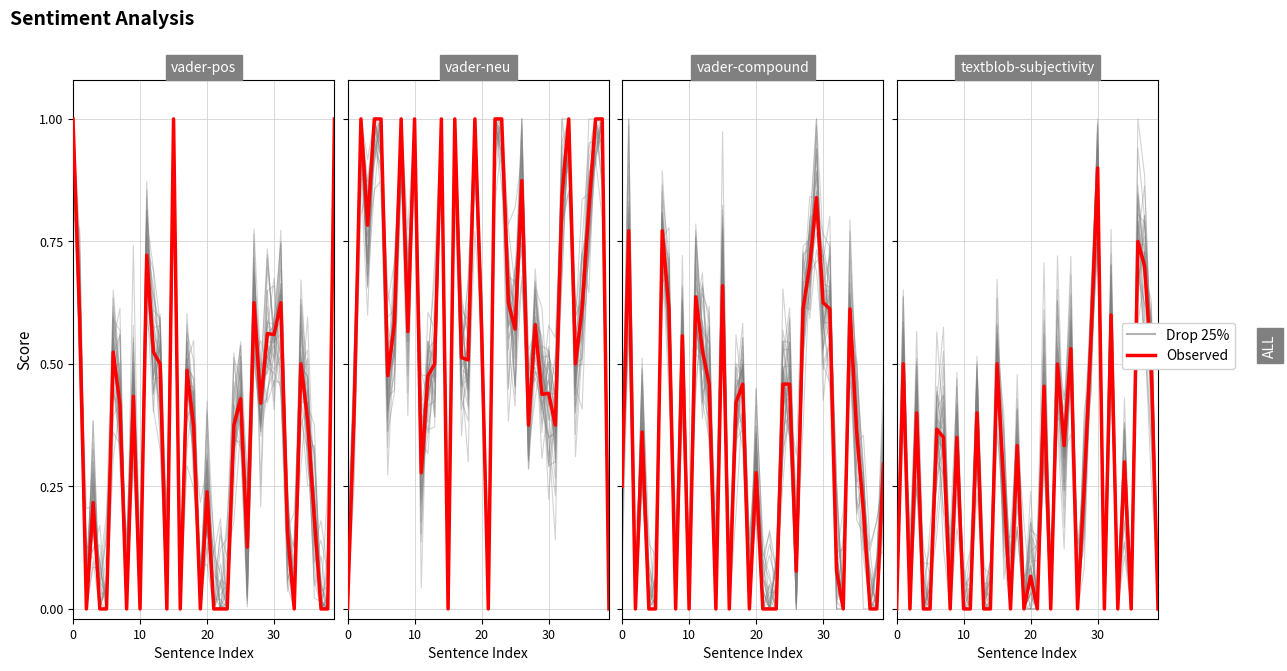

What are all the series names shown in the legend?

Drop 25%, Observed